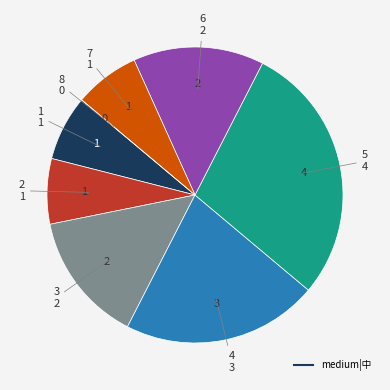

Is there any slice that represents more than half of the pie?

No